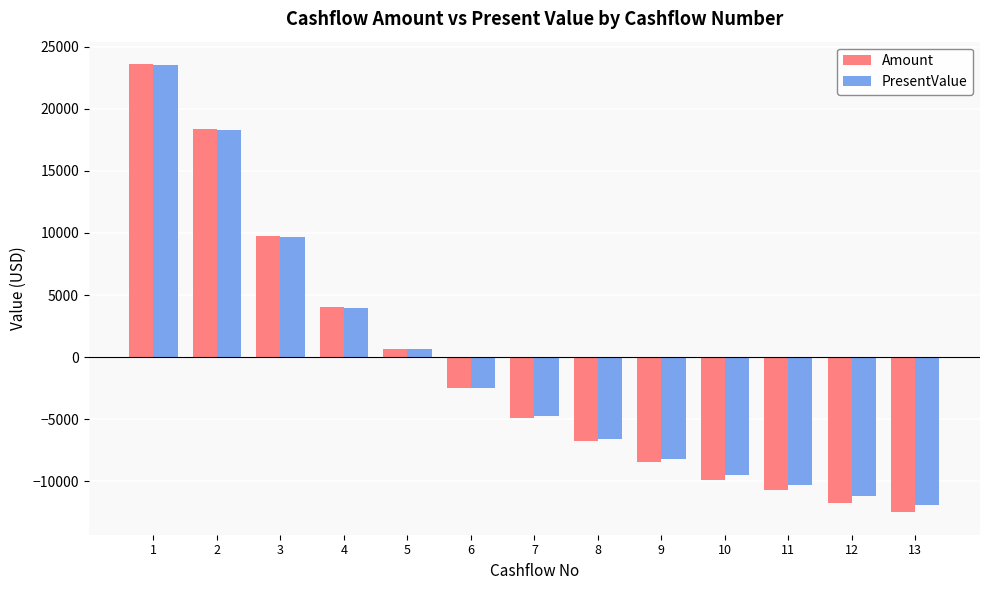

Where is PresentValue nearest to the value 11767?

3